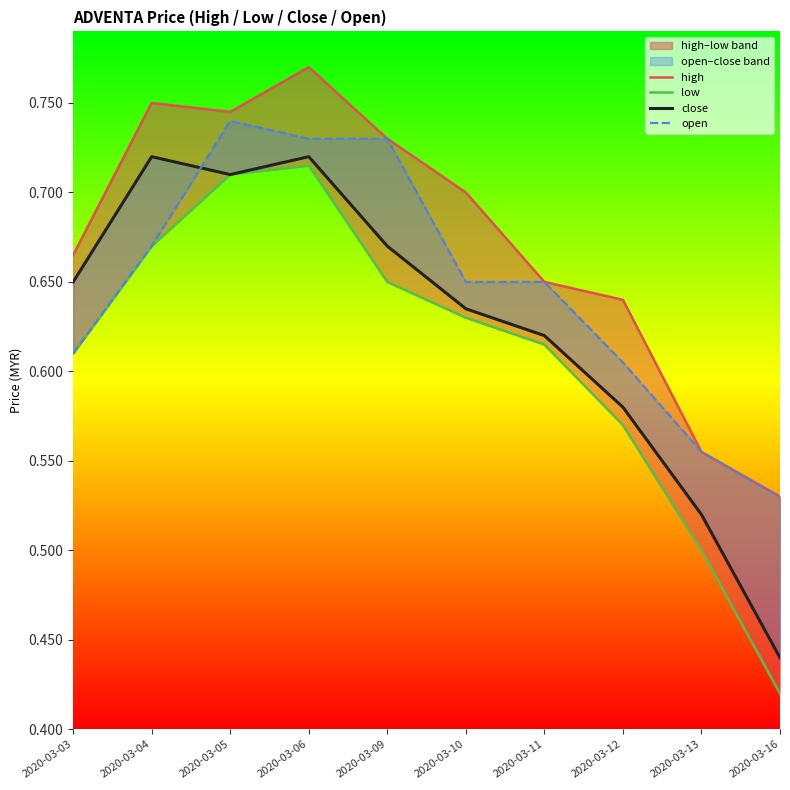

What is the difference between the highest and lowest values at 2020-03-04?

0.1